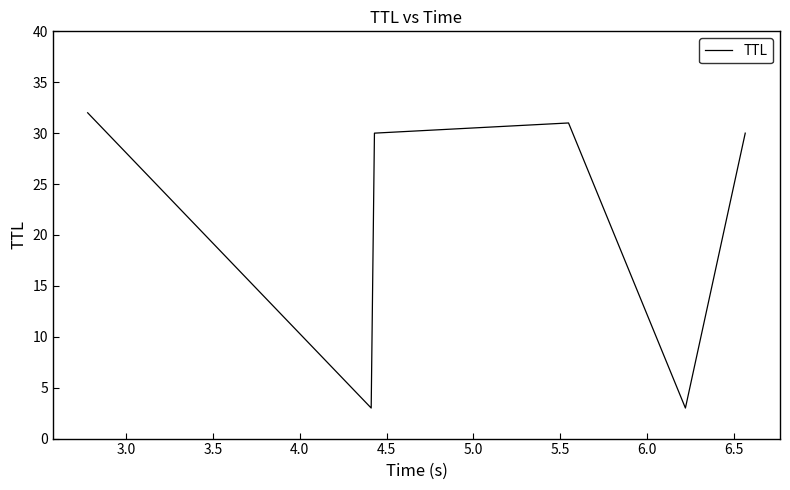

What is the average value?

22